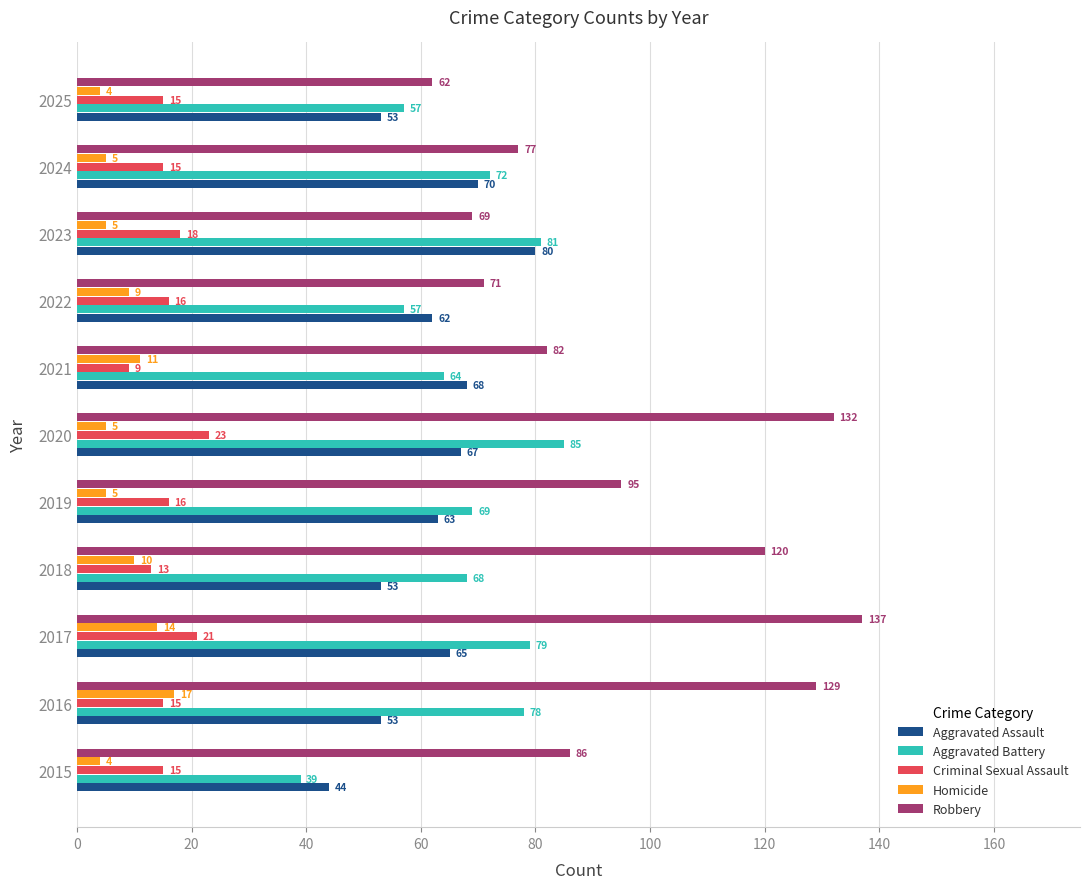

At which label is Robbery closest to 99?

2019